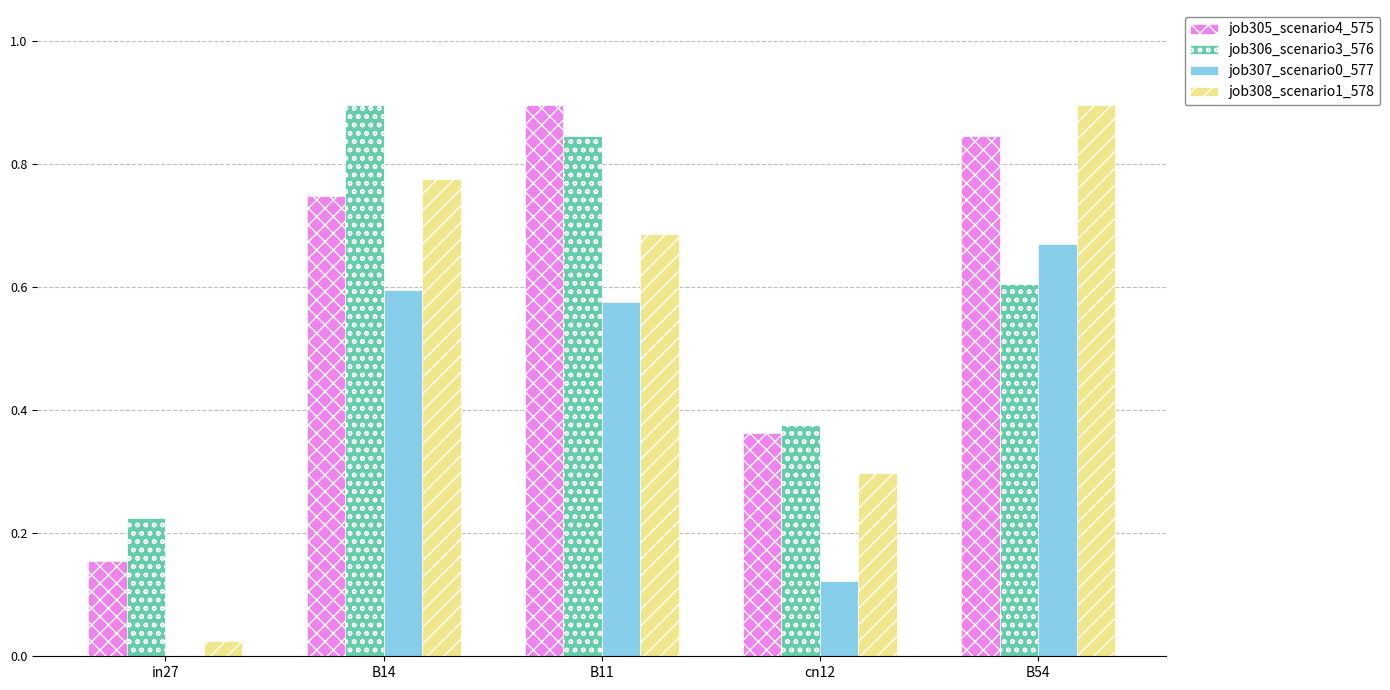

Which series changed the most between in27 and B14?

job308_scenario1_578